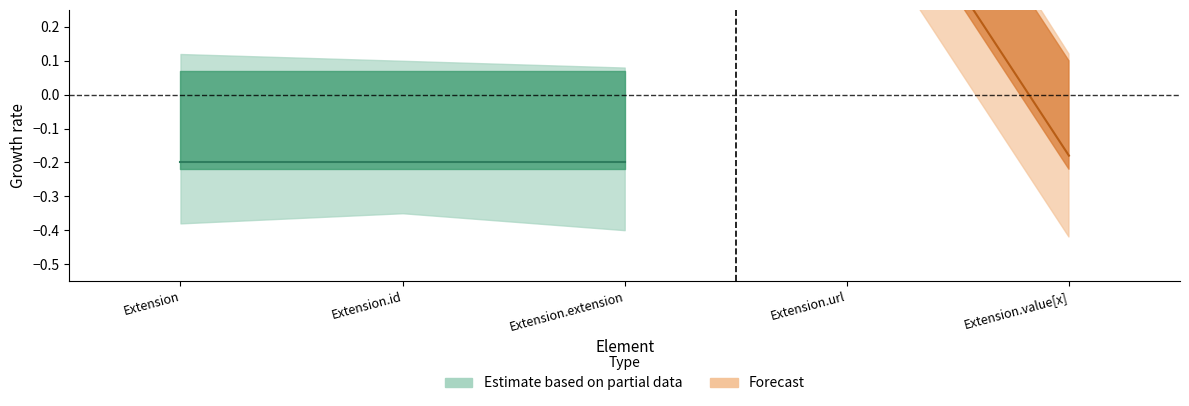

Which has a higher value, Extension.url or Extension.extension?

Extension.url